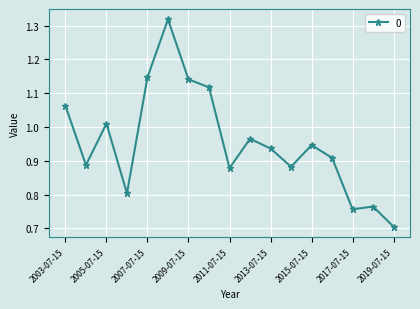

What is the value of the 17th point from the left?

0.7